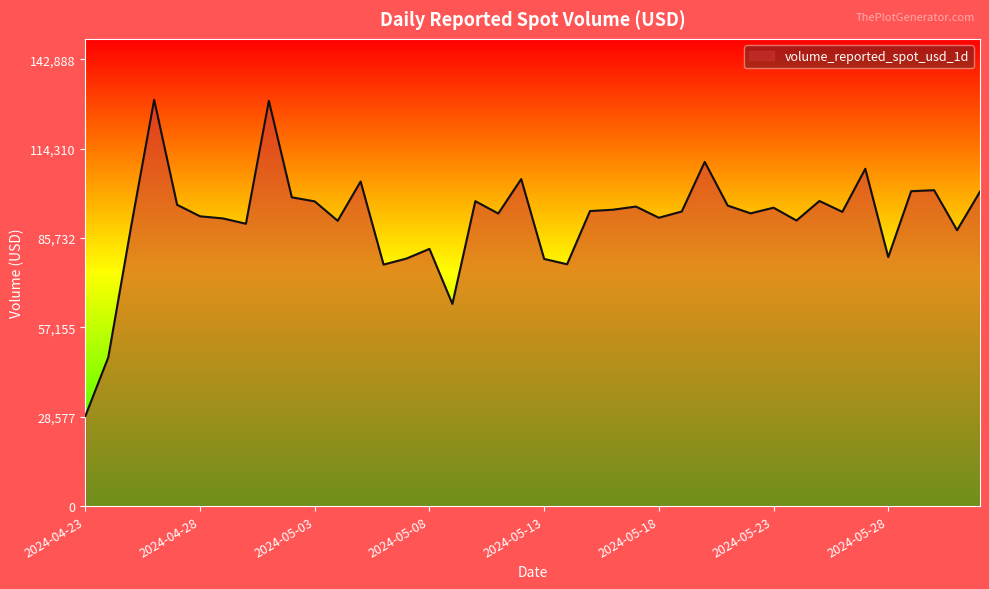

What is the difference between the maximum and minimum values?

101112.4